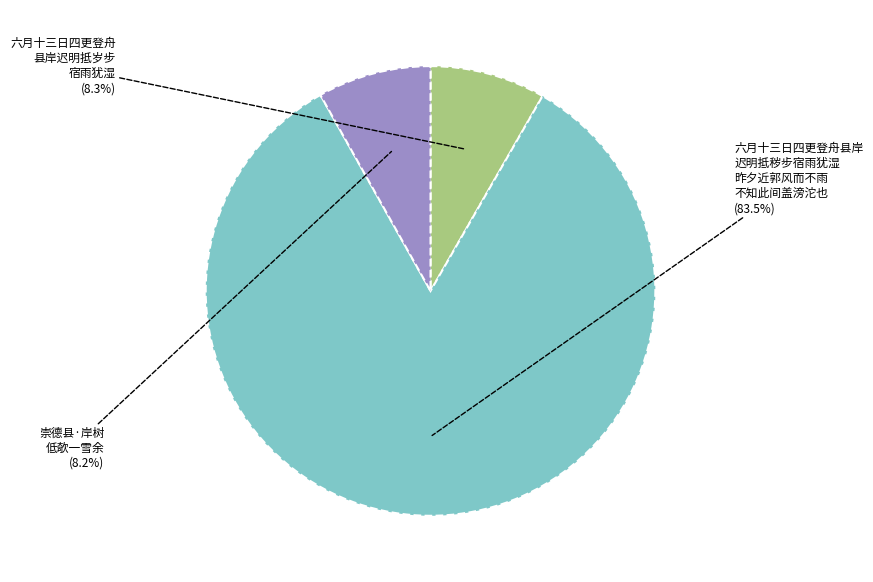

Is there any slice that represents more than half of the pie?

Yes